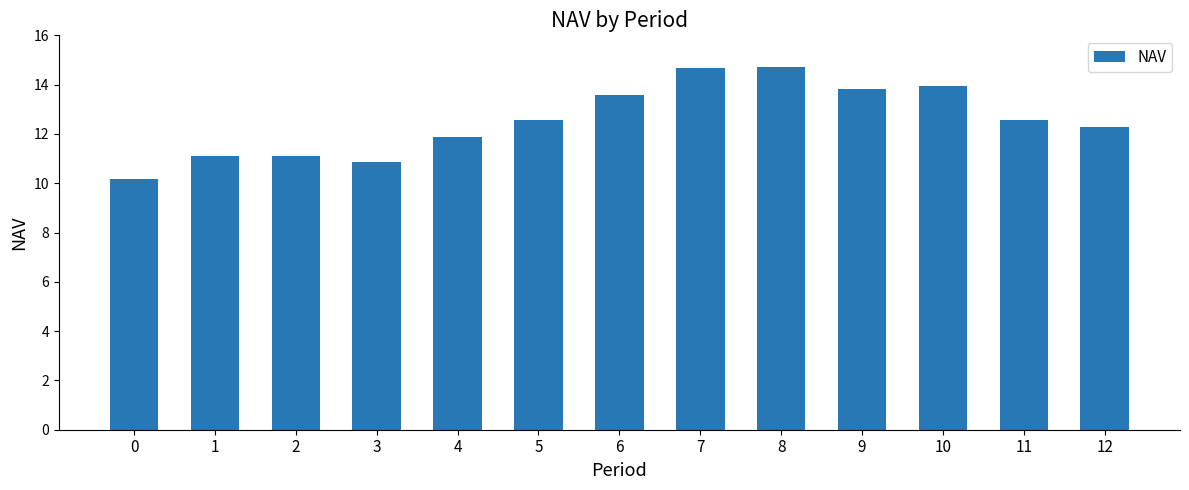

What is the sum of the values at 12 and 11?

24.9